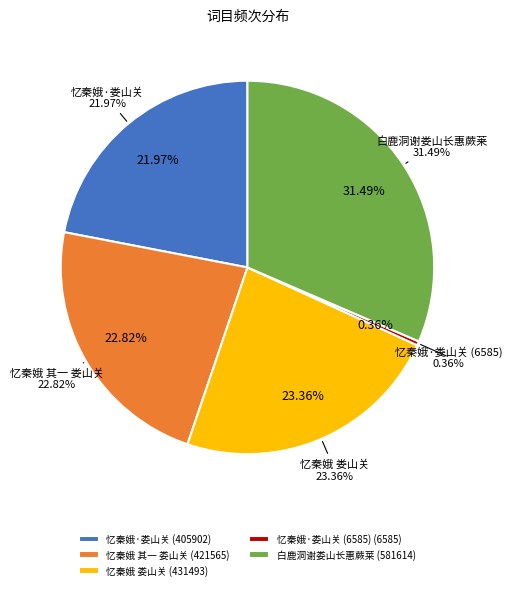

Is there any slice that represents more than half of the pie?

No